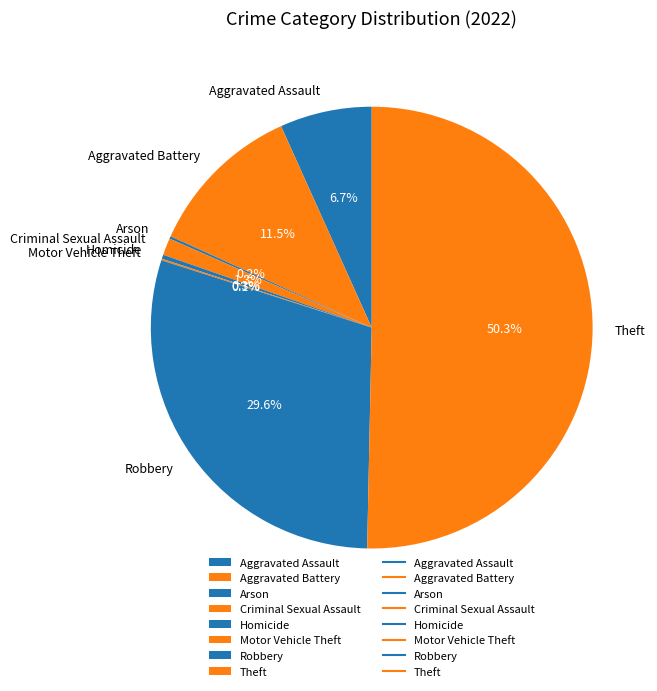

To the nearest percent, what is the average slice percentage?

12%